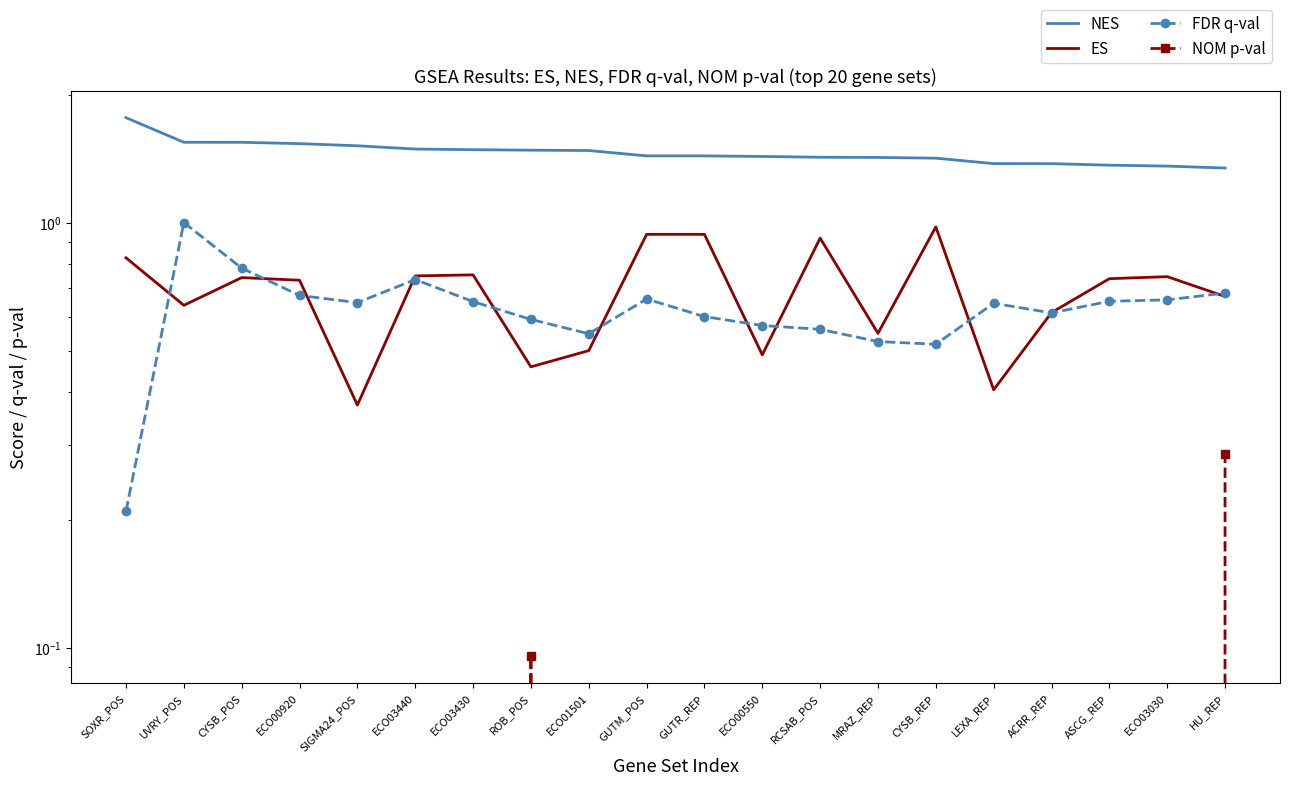

Where do FDR q-val and ES first cross each other?

SOXR_POS and UVRY_POS